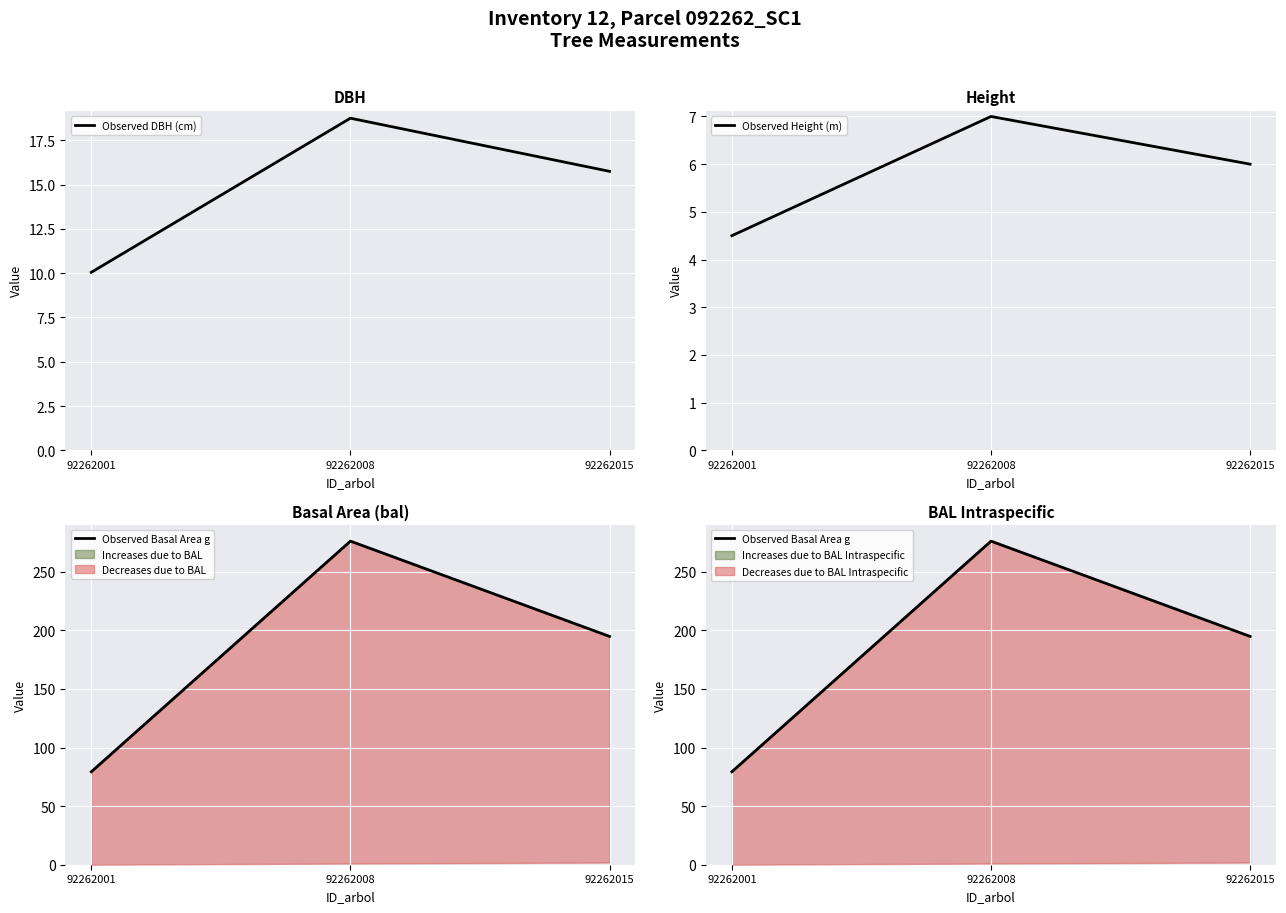

What is the spread (max minus min) of values at 92262015?

188.8